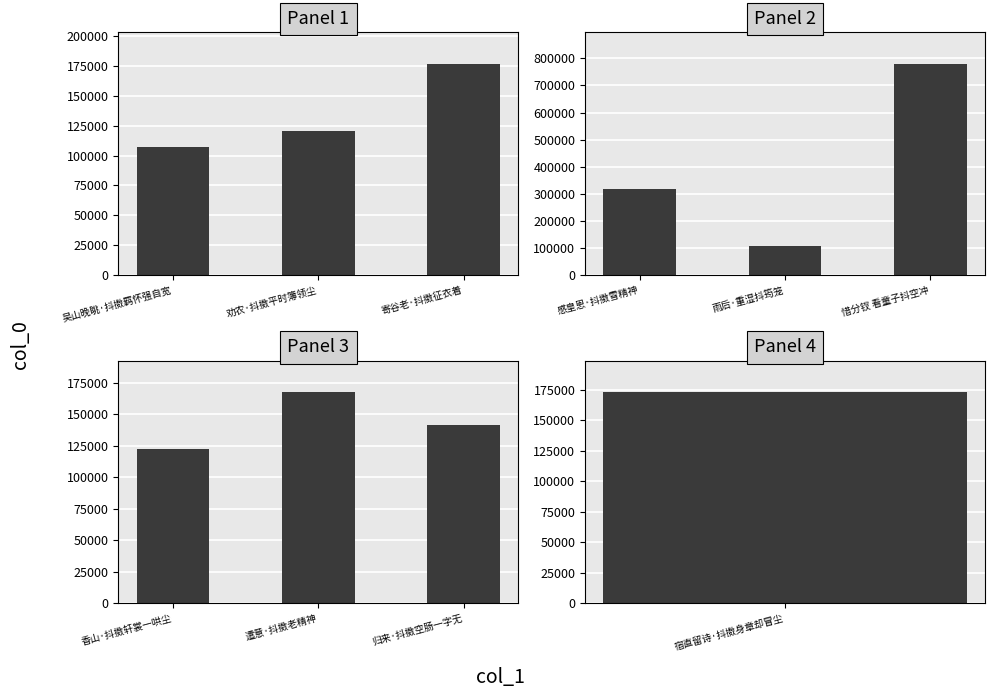

What is the average value?

143716